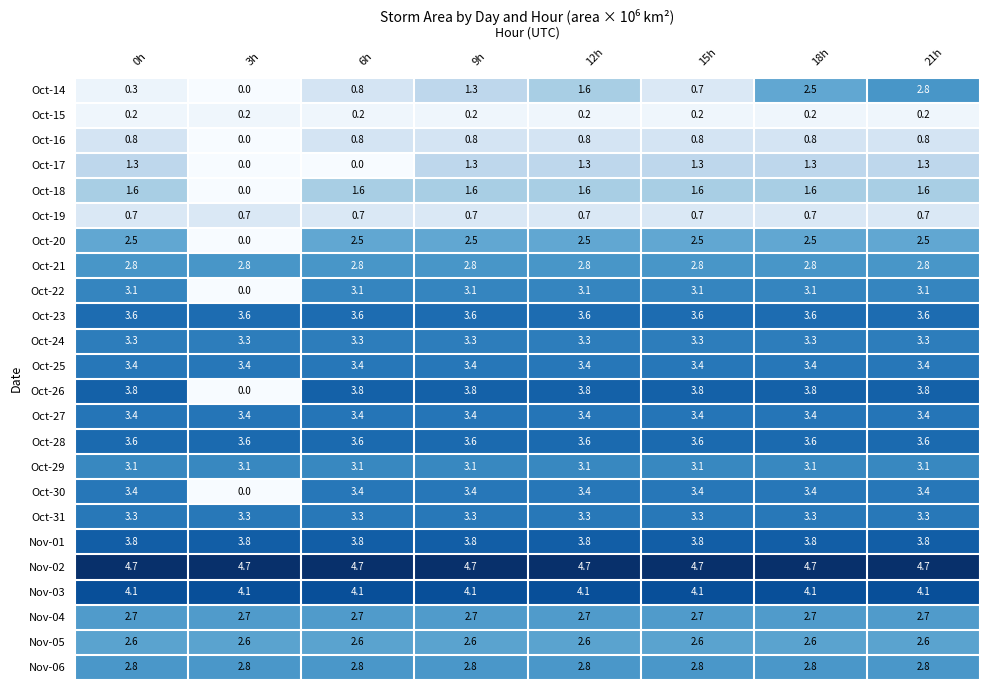

What is the lowest value of the Nov-01 series?

3.8